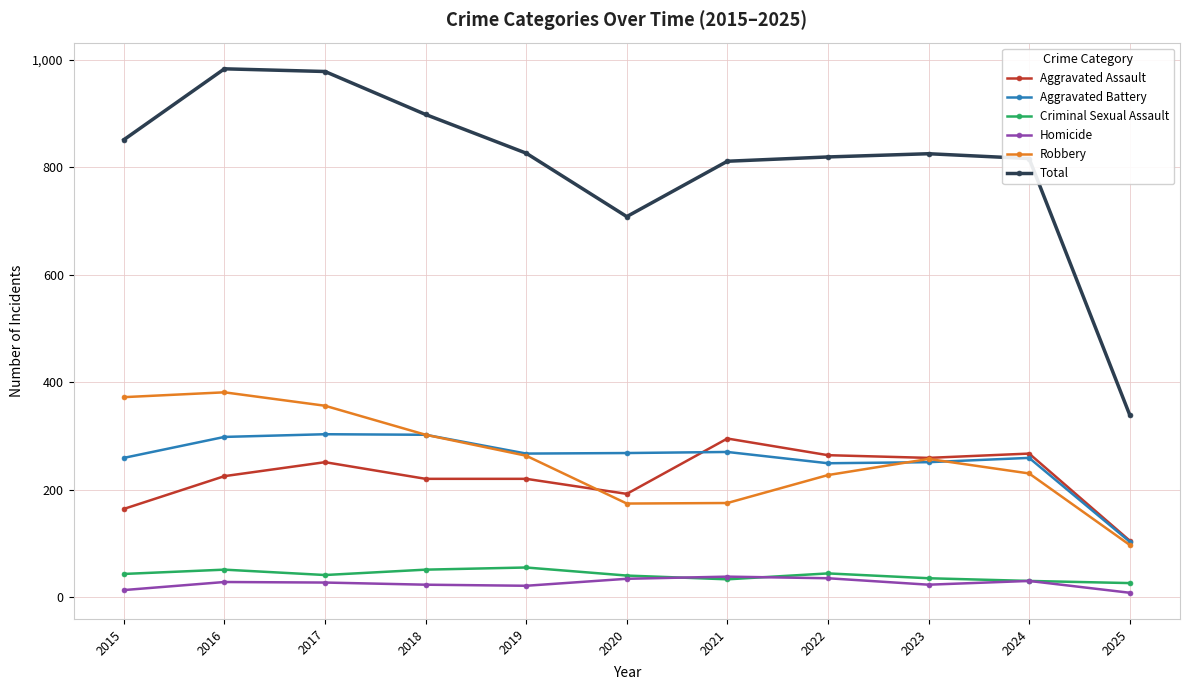

What is the difference between the highest and lowest values at 2018?

875